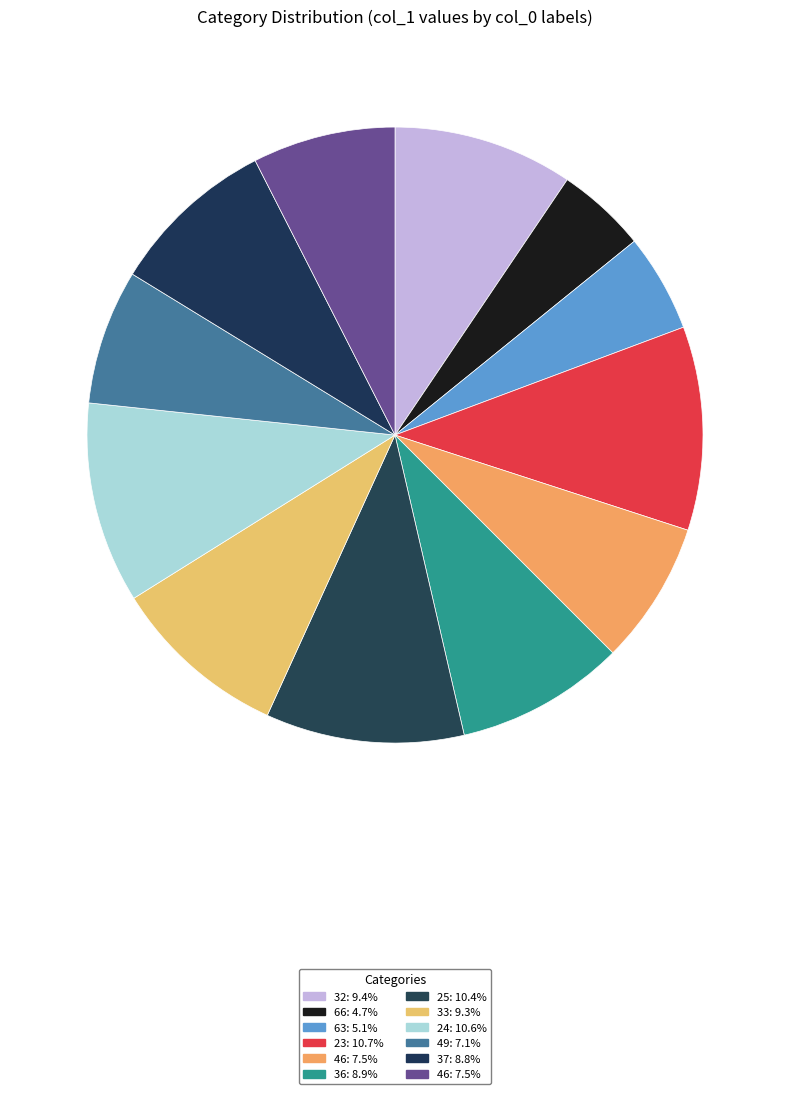

How many segments does this pie chart have?

12